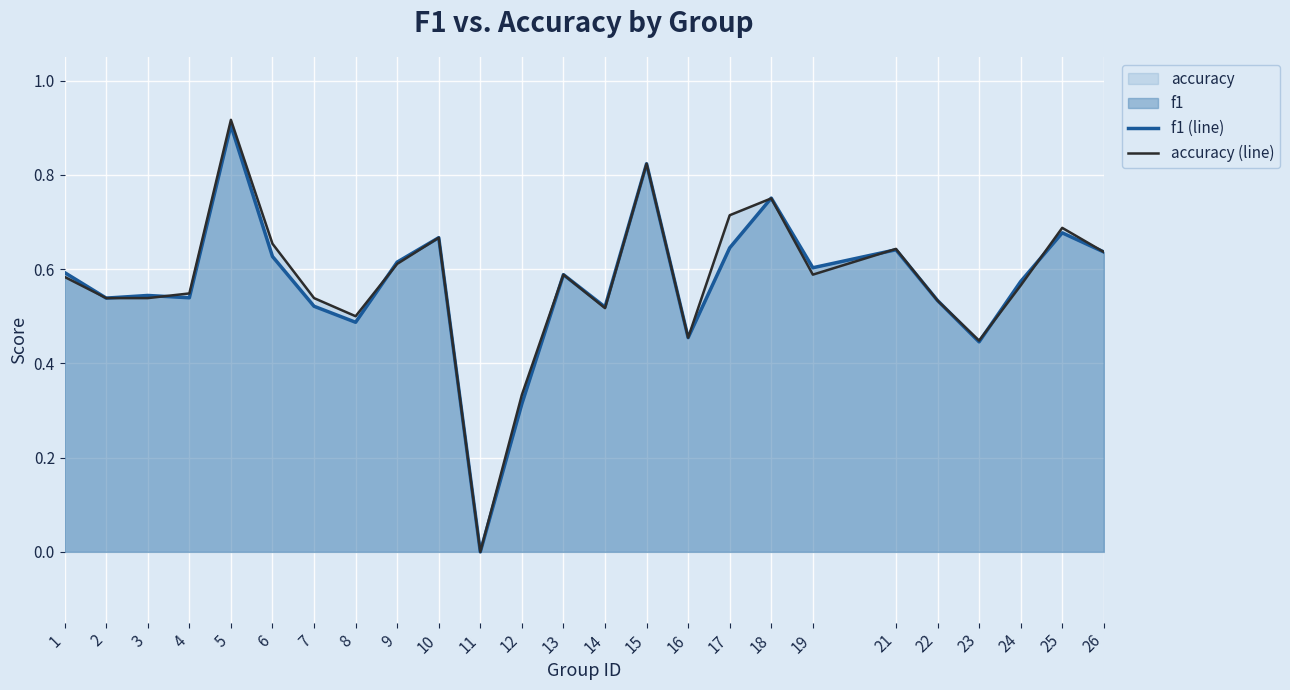

Rank the categories by f1 (line) value from highest to lowest.

5, 15, 18, 25, 10, 17, 21, 26, 6, 9, 19, 1, 13, 24, 3, 4, 2, 22, 7, 14, 8, 16, 23, 12, 11